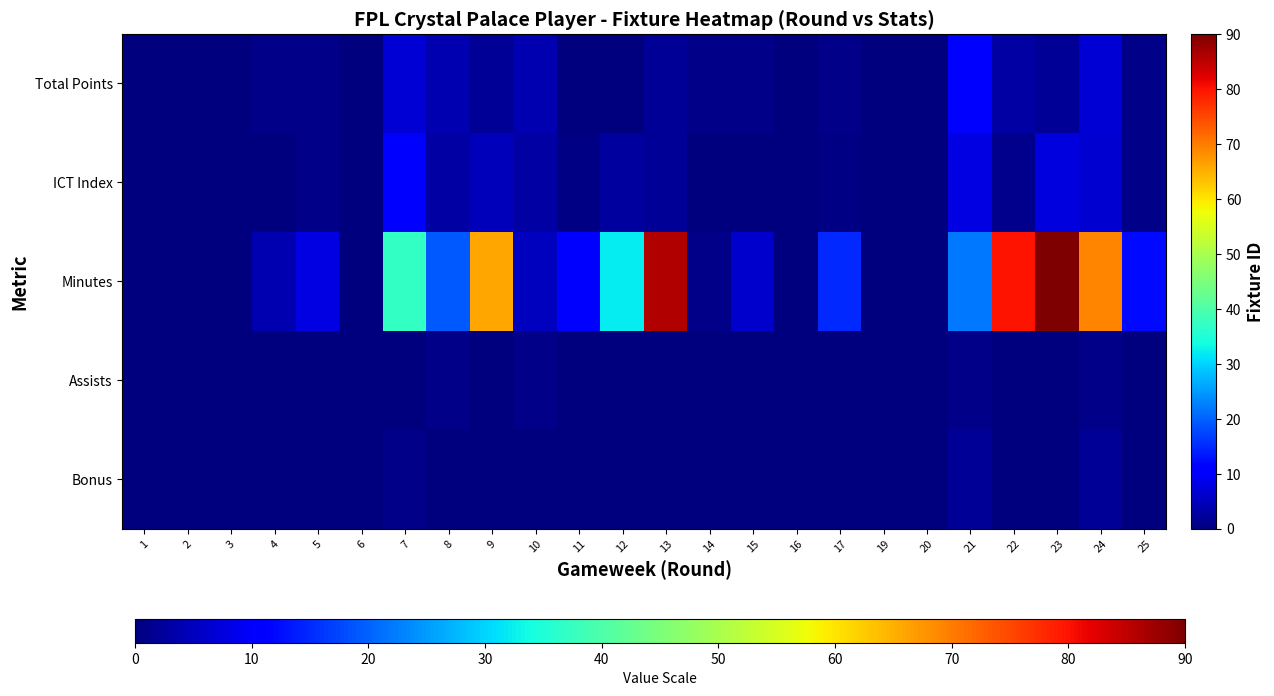

What is the greatest value displayed?

90.0